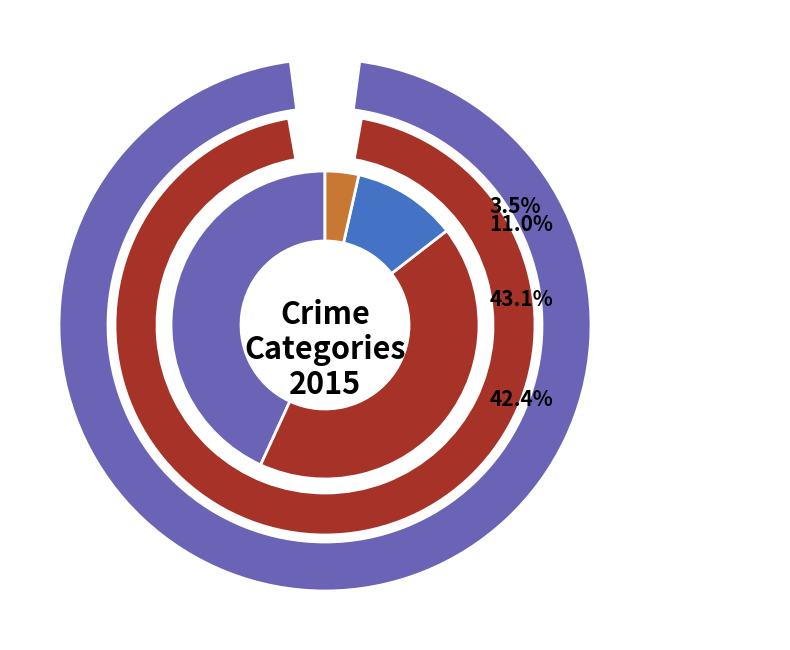

Is there a majority slice in this chart?

No